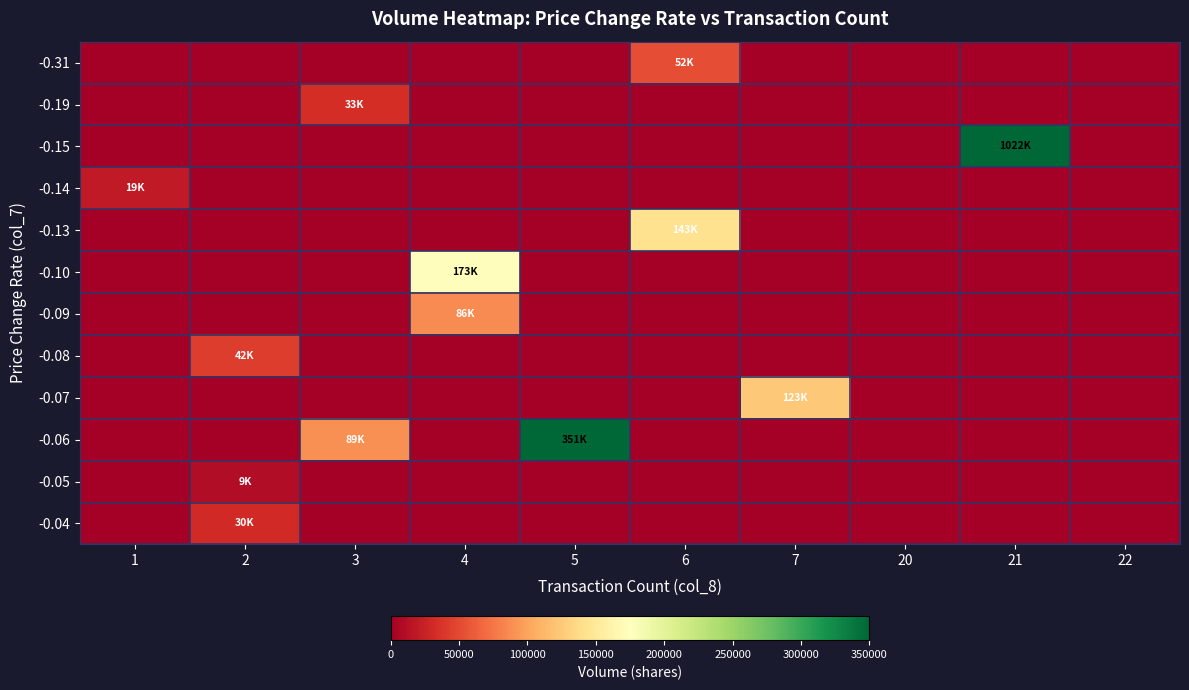

Count the number of data series in this chart.

12